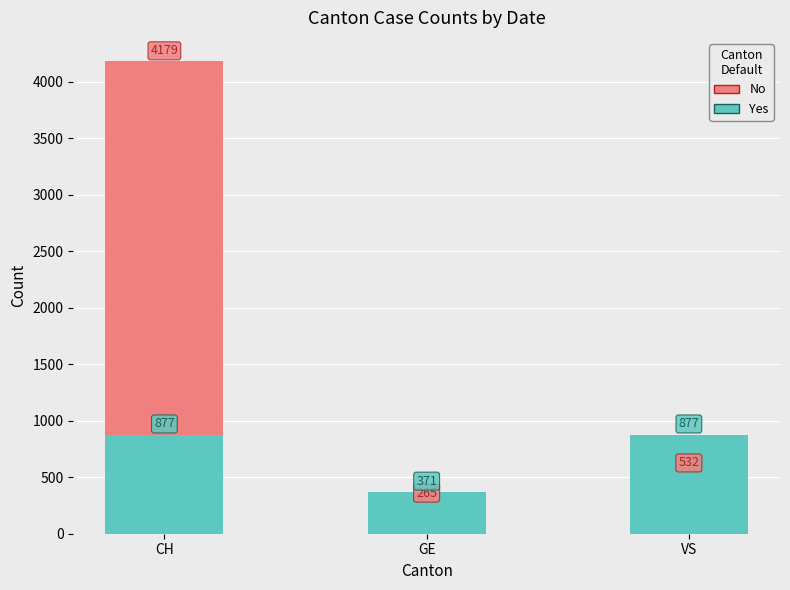

What is the difference between the Yes values at VS and GE?

506